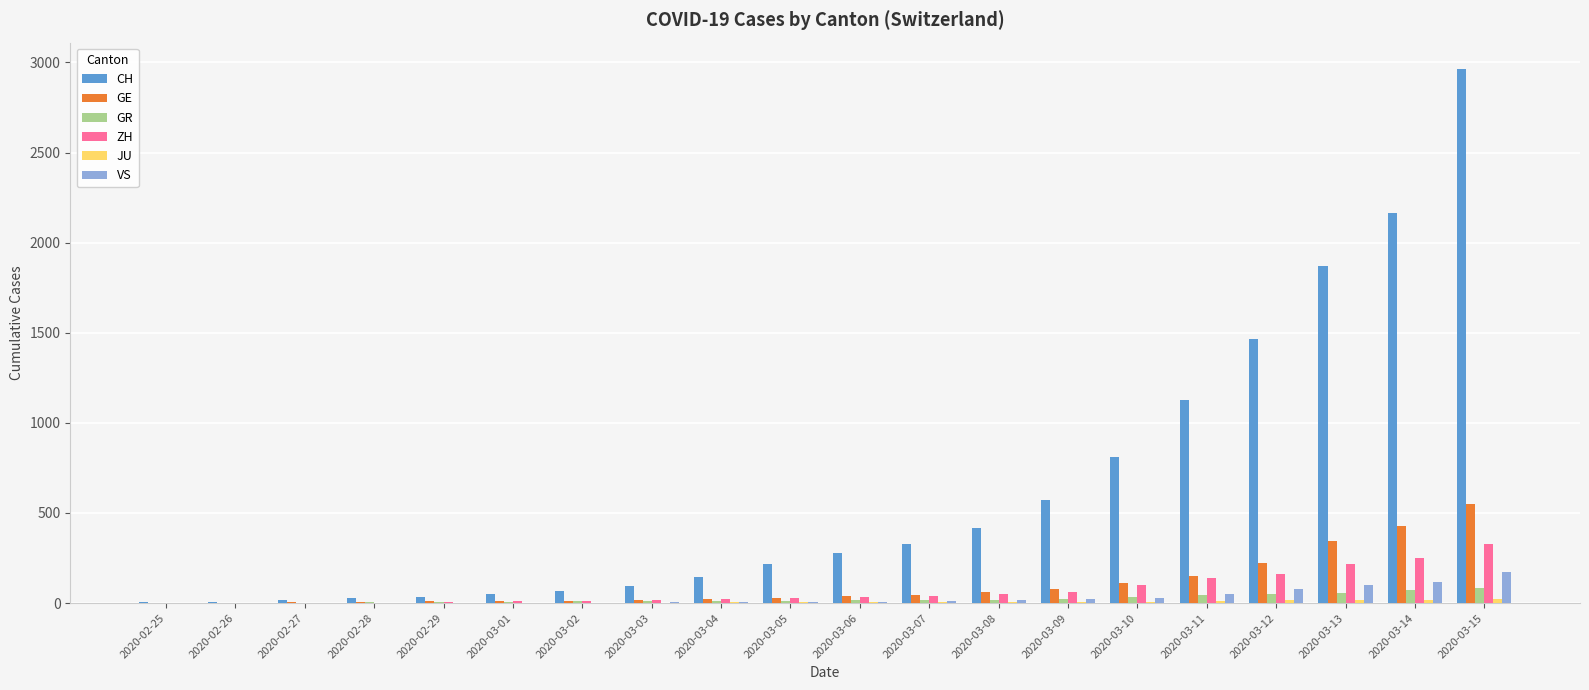

How many groups of bars are there?

20